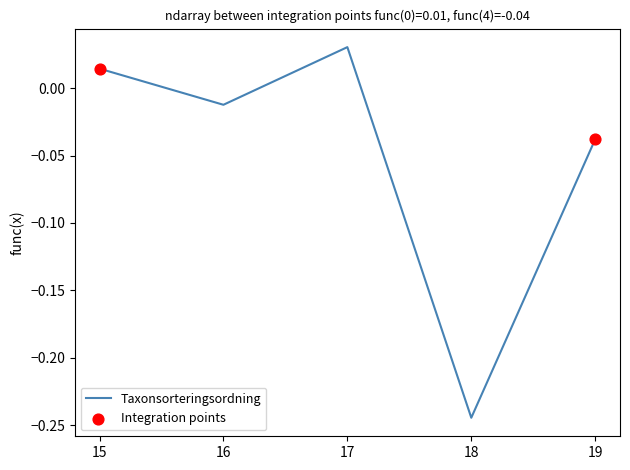

Which has a higher value, 15 or 19?

15